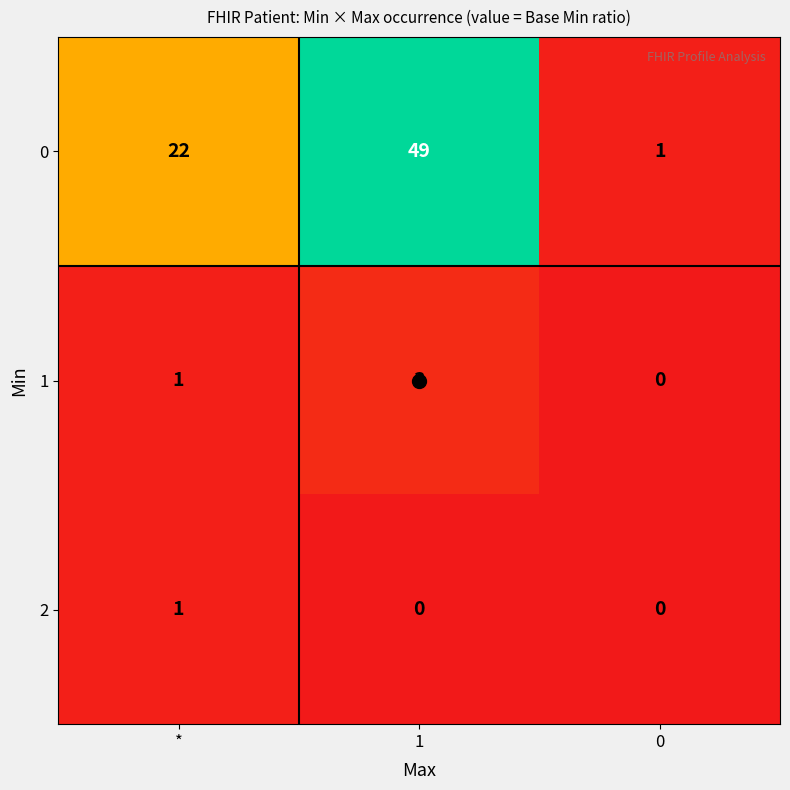

At how many categories does at least one series exceed 0?

3